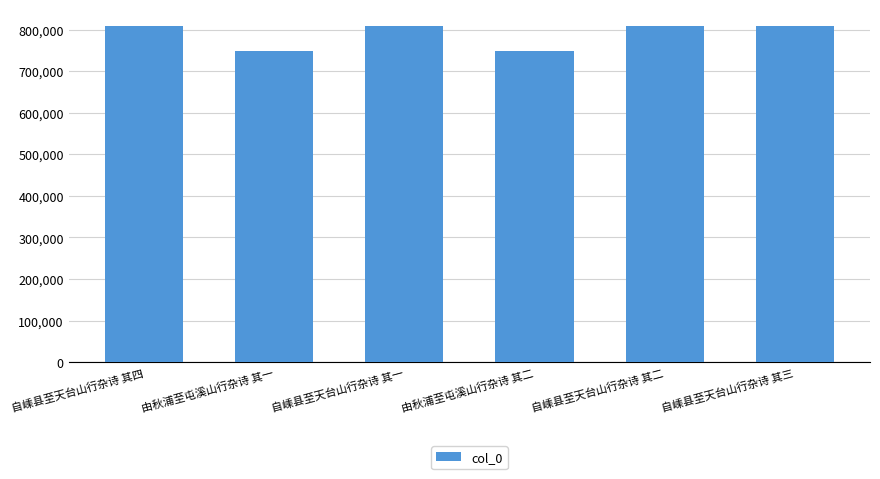

Are the bars horizontal?

No